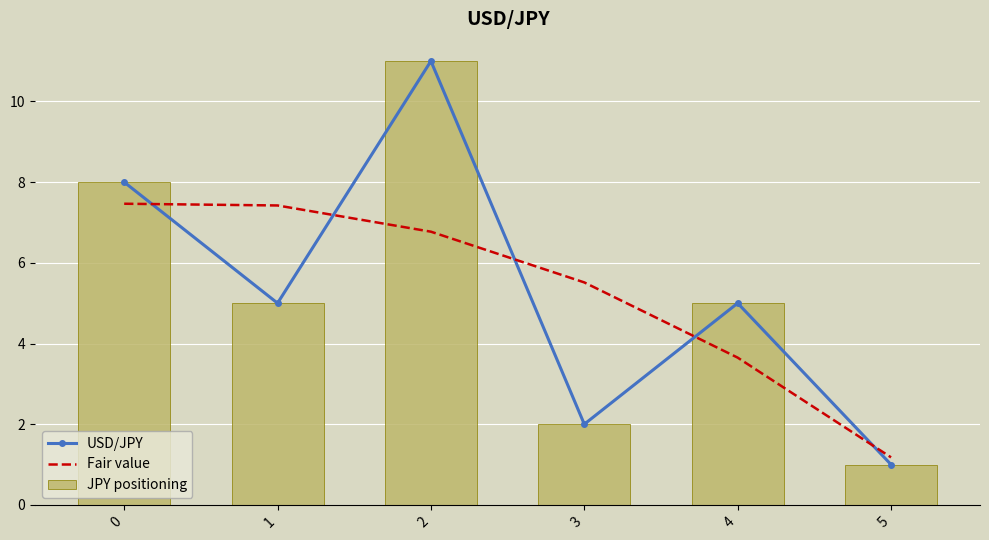

Where is Fair value nearest to the value 4?

4